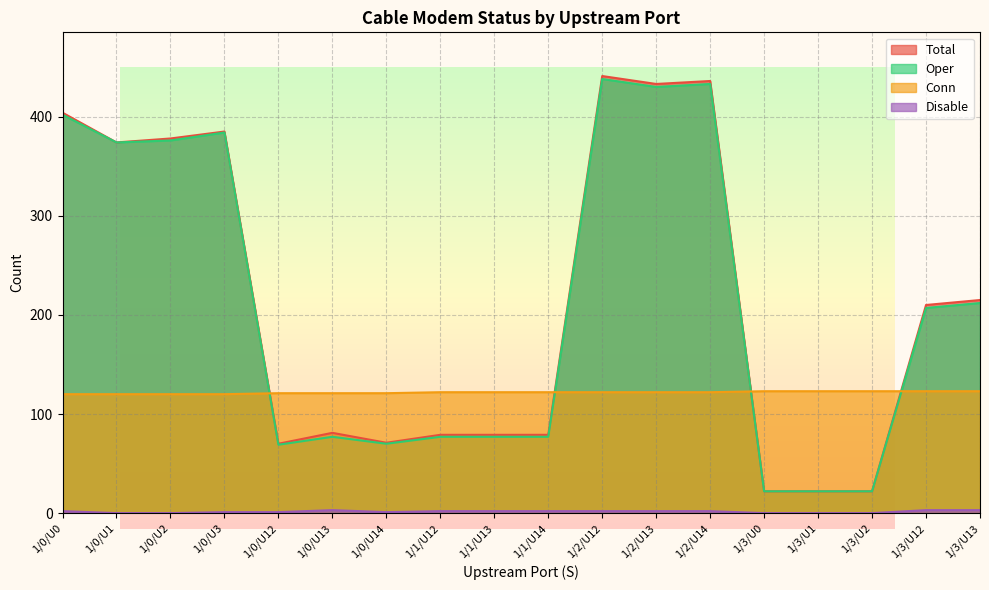

What position from the left is 1/3/U13?

18